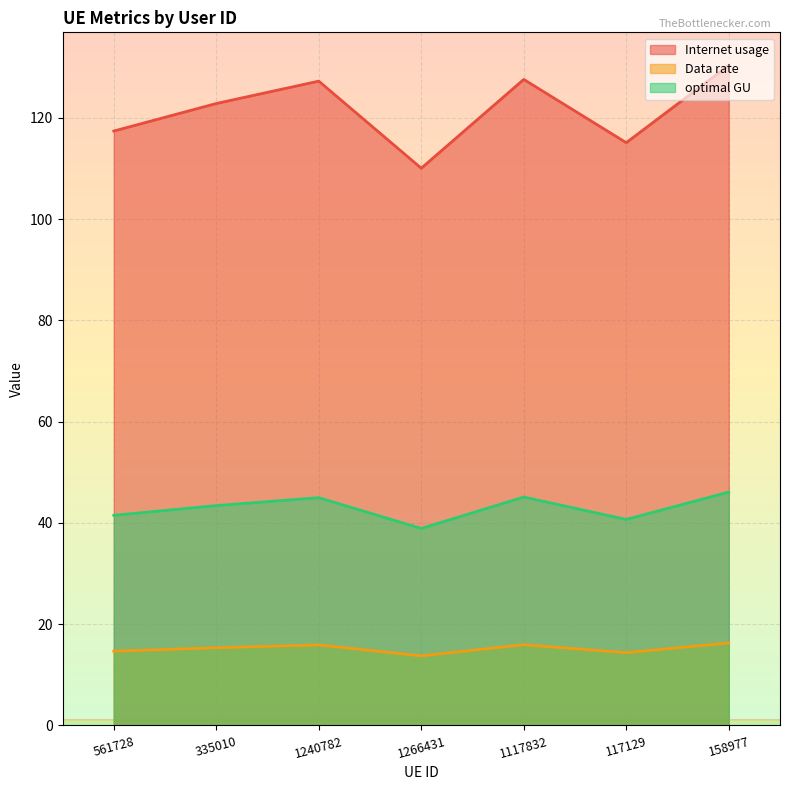

True or false: optimal GU has a value of 38.9 at 1266431.

True